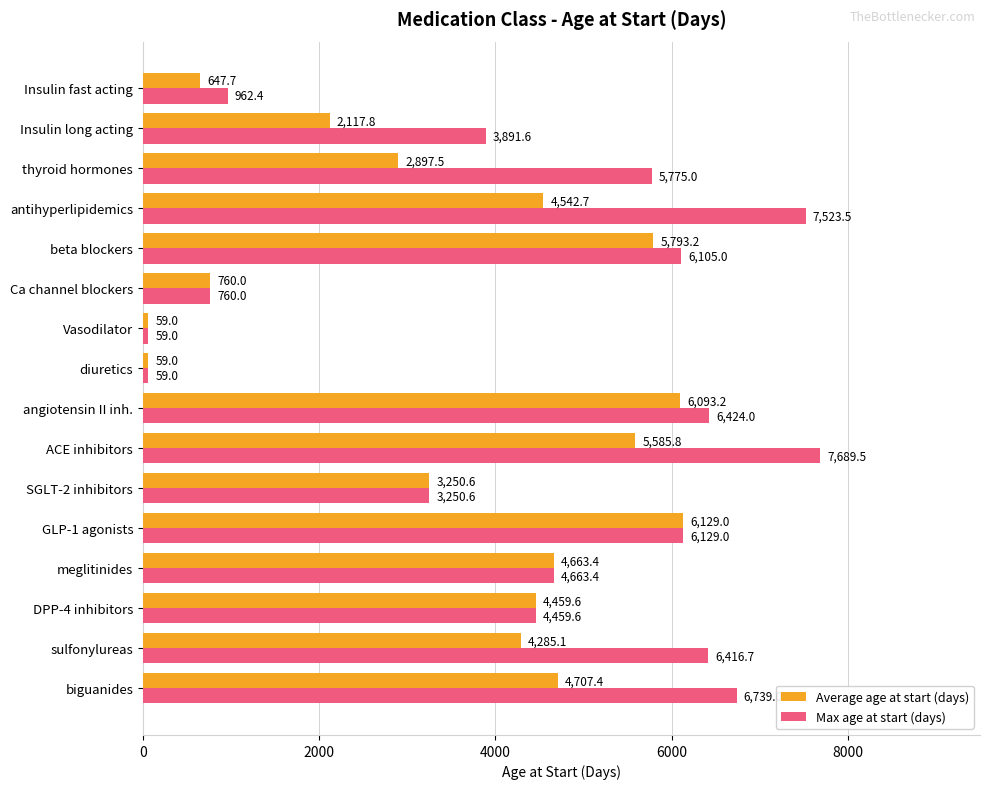

At which label is Average age at start (days) closest to 3094?

SGLT-2 inhibitors